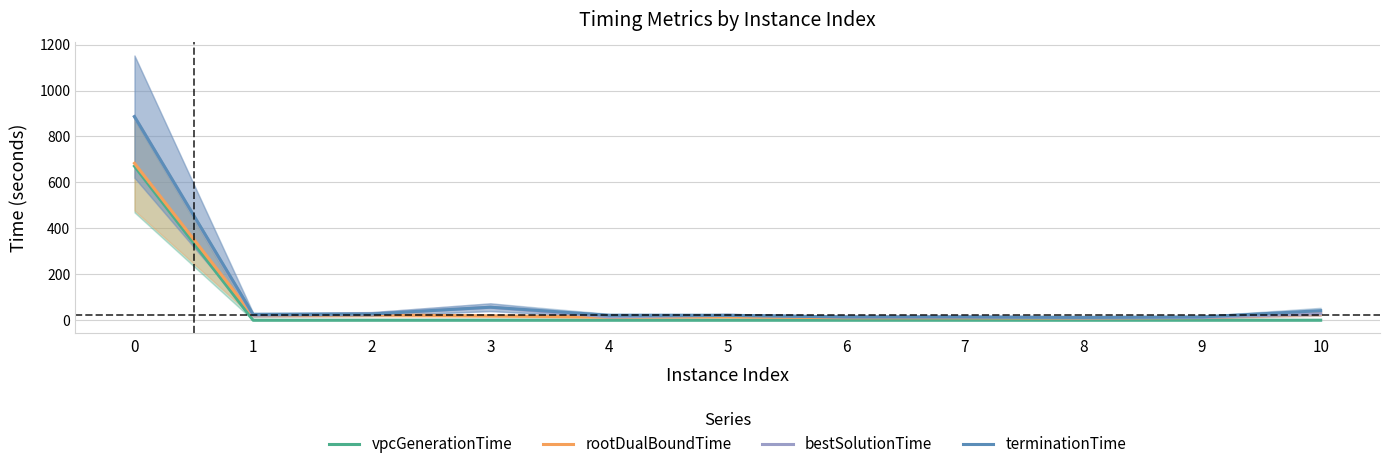

At which label does terminationTime reach its minimum?

8